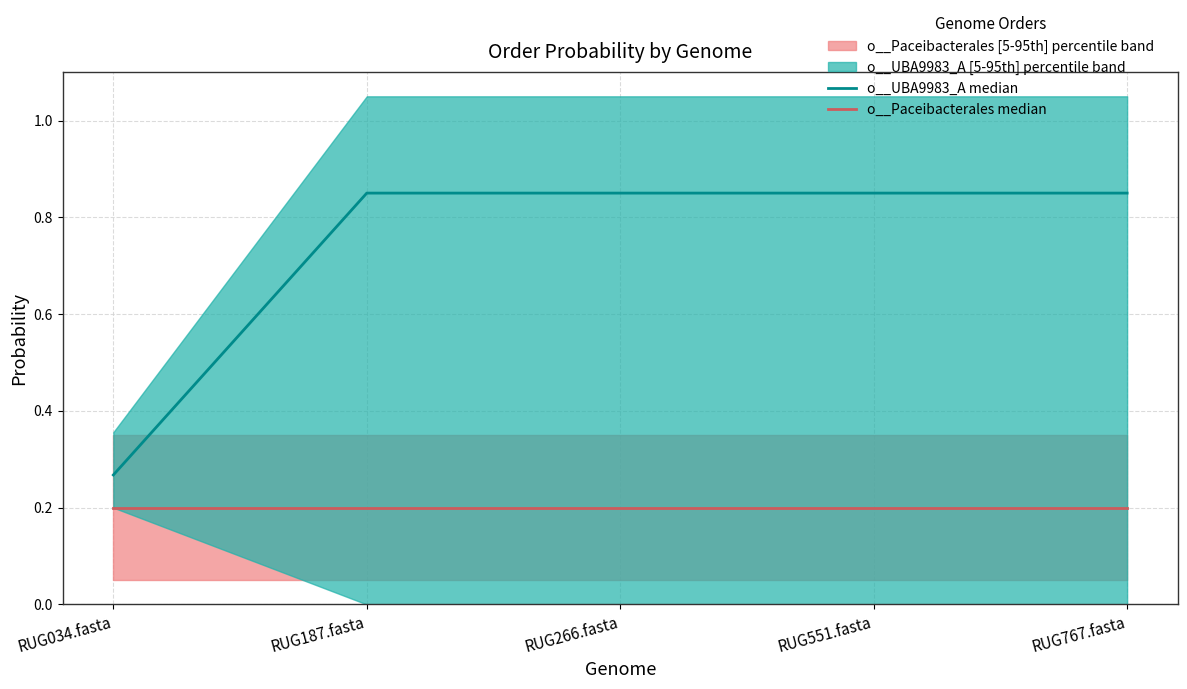

What is the highest value of the o__Paceibacterales median series?

0.2